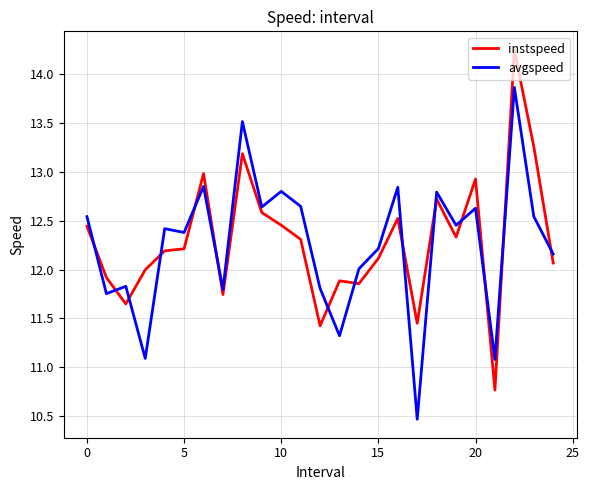

What is the sum of all avgspeed values?

306.5